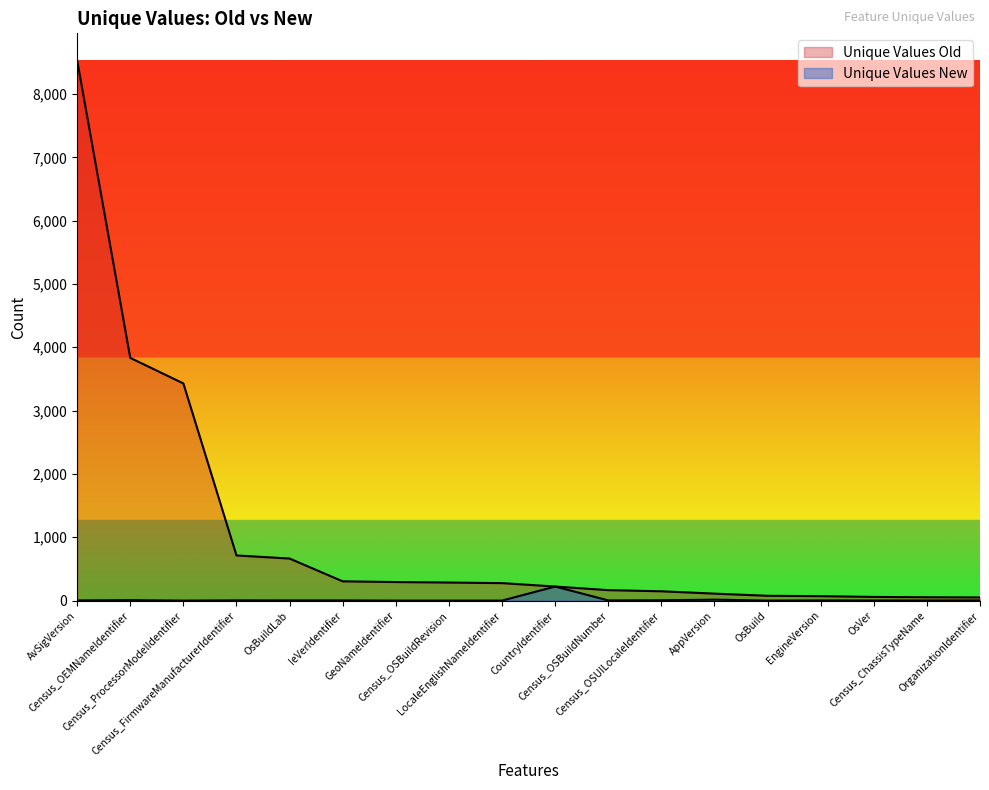

What position from the right is CountryIdentifier?

9